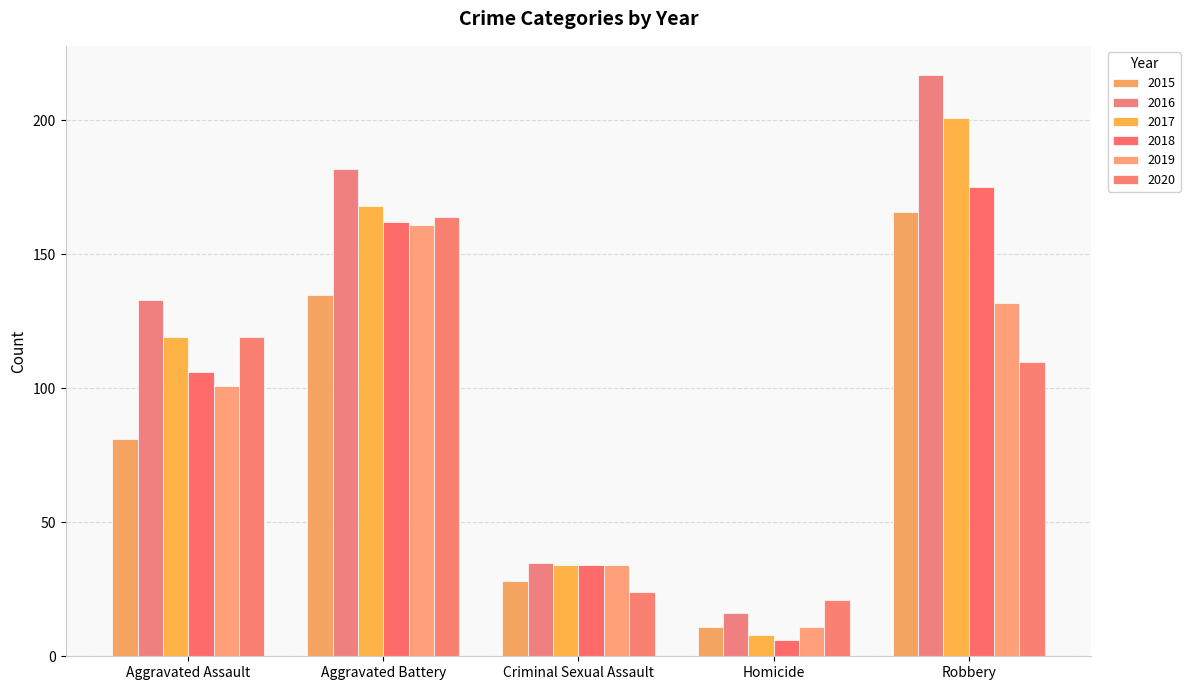

What are all the series names shown in the legend?

2015, 2016, 2017, 2018, 2019, 2020